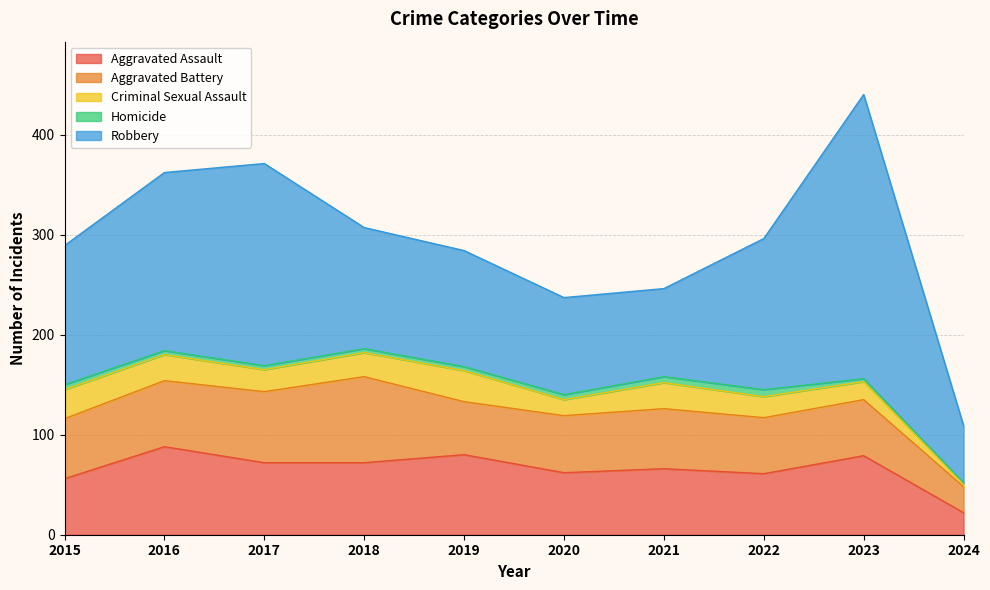

Which has a higher value, 2020 or 2015?

2020